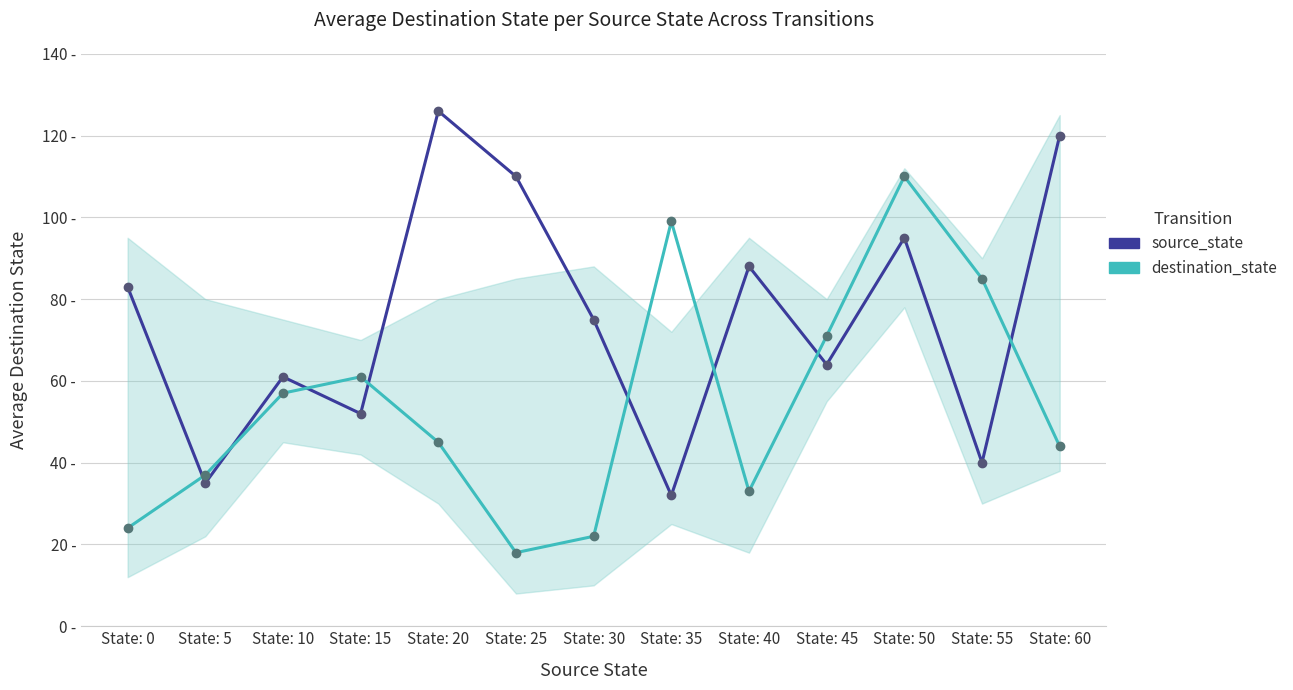

Is this an area chart (filled region under the line)?

No